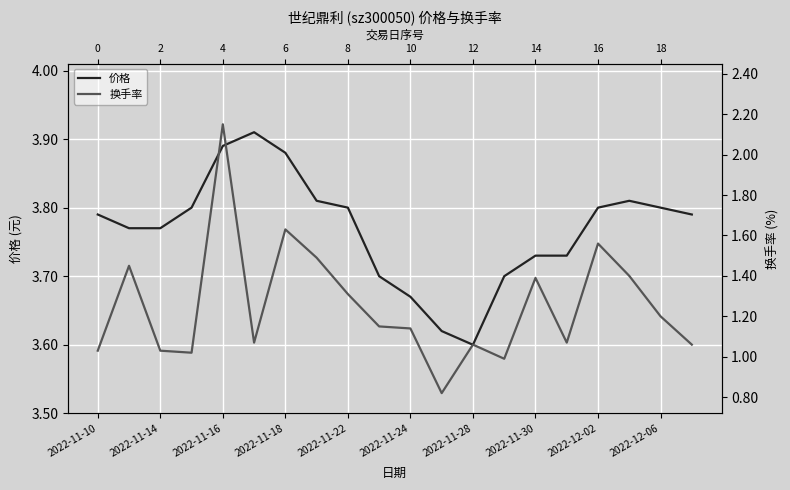

What position from the right is 13?

7